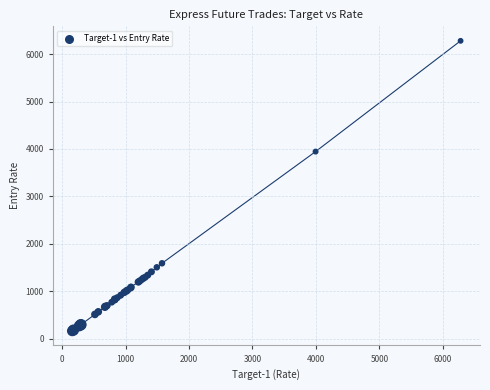

What Y value in the scatter plot is closest to 3221?

3945.0